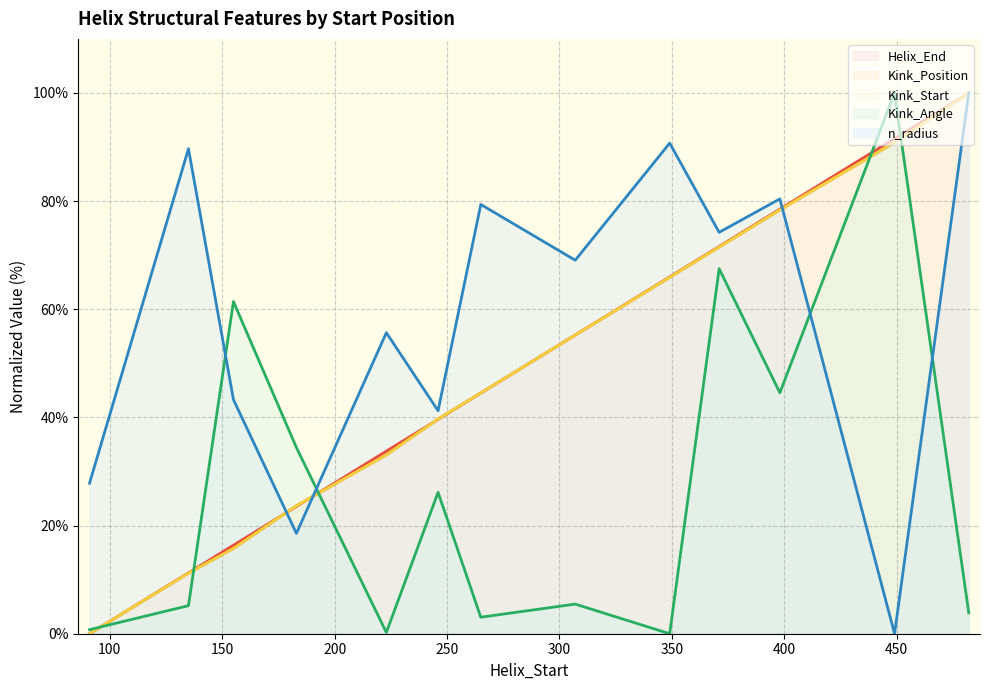

True or false: Helix_End has more than 1 interior local peaks.

False